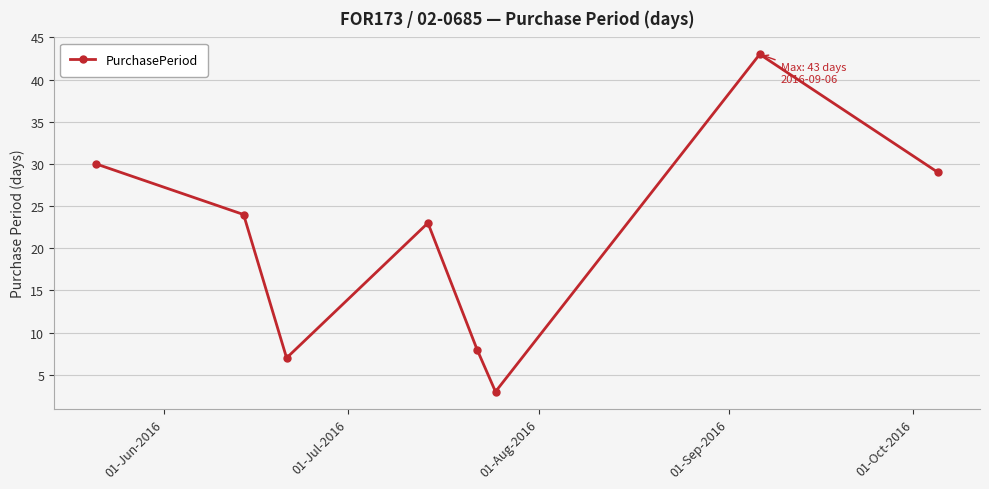

Reading left to right, extract all data points from this chart.

30	24	7	23	8	3	43	29